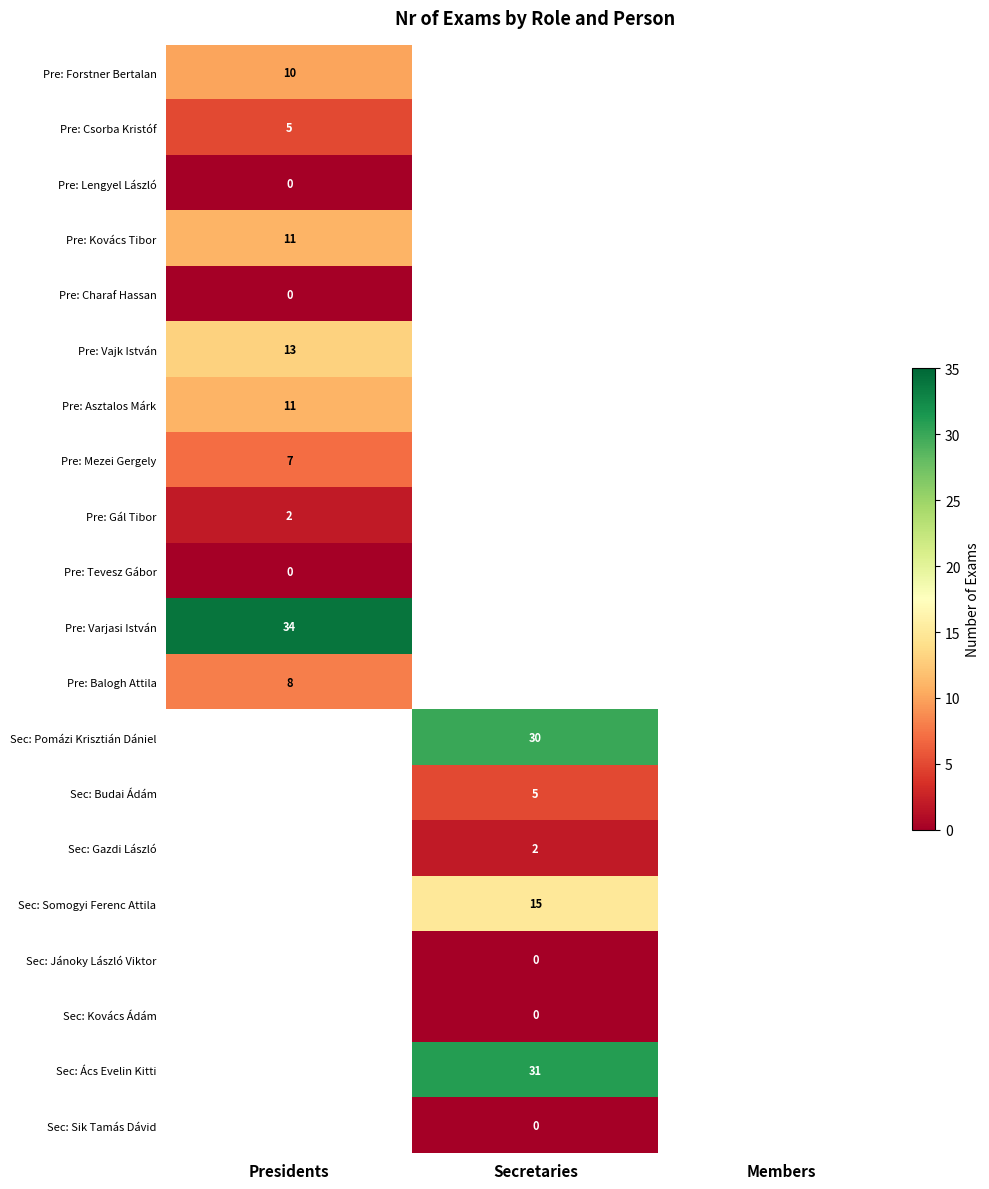

Is the value of Sec: Sik Tamás Dávid at Secretaries greater than the value of Pre: Asztalos Márk at Presidents?

No